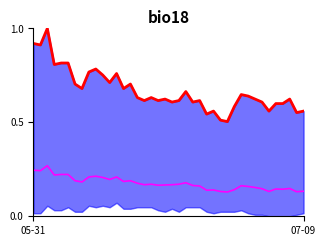

What is the maximum value for CH?

1.0